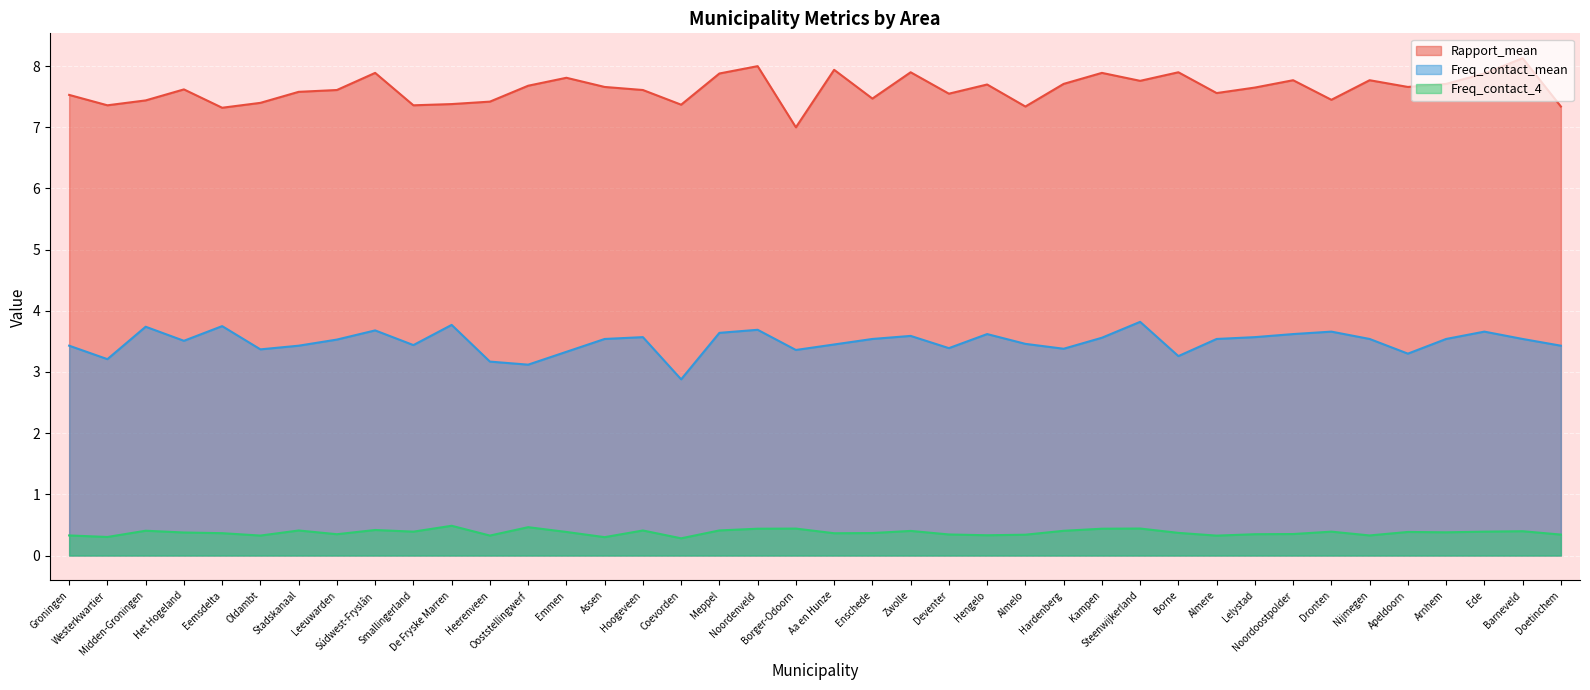

What is the difference between the highest and lowest values at Coevorden?

7.1